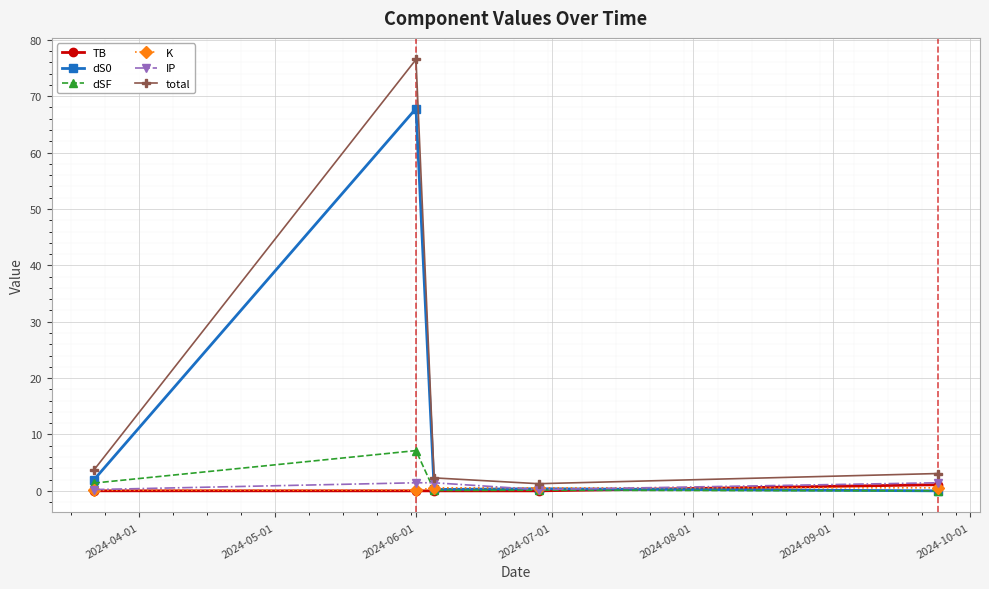

True or false: dSF has more than 2 points higher than both neighbors.

False